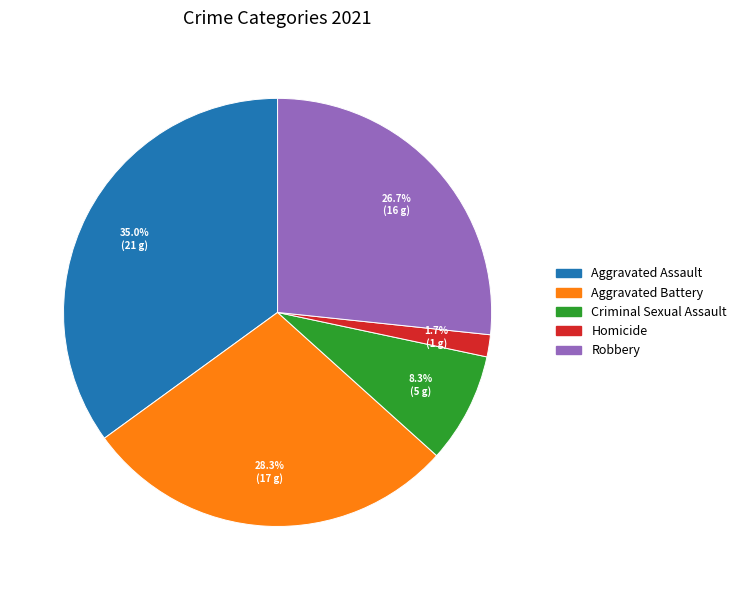

To the nearest percent, what is the combined percentage of Aggravated Battery and Aggravated Assault?

63%